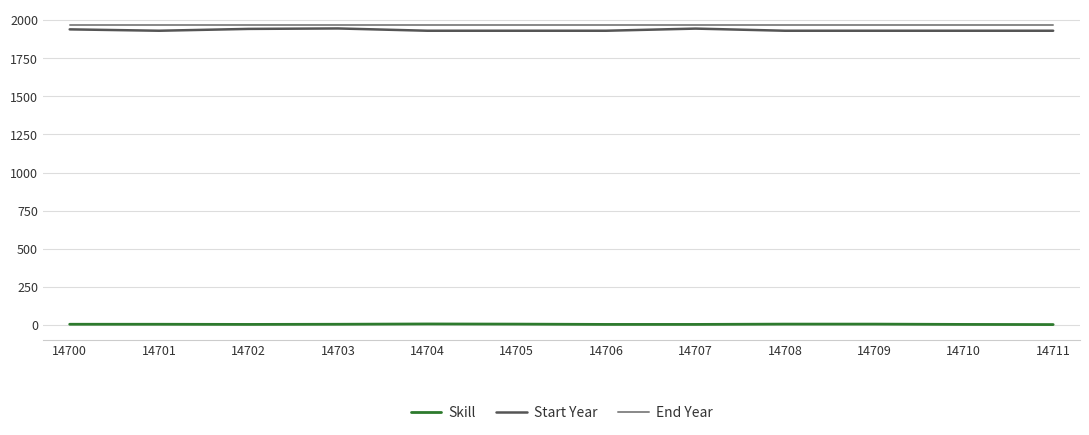

What are all the series names shown in the legend?

Skill, Start Year, End Year